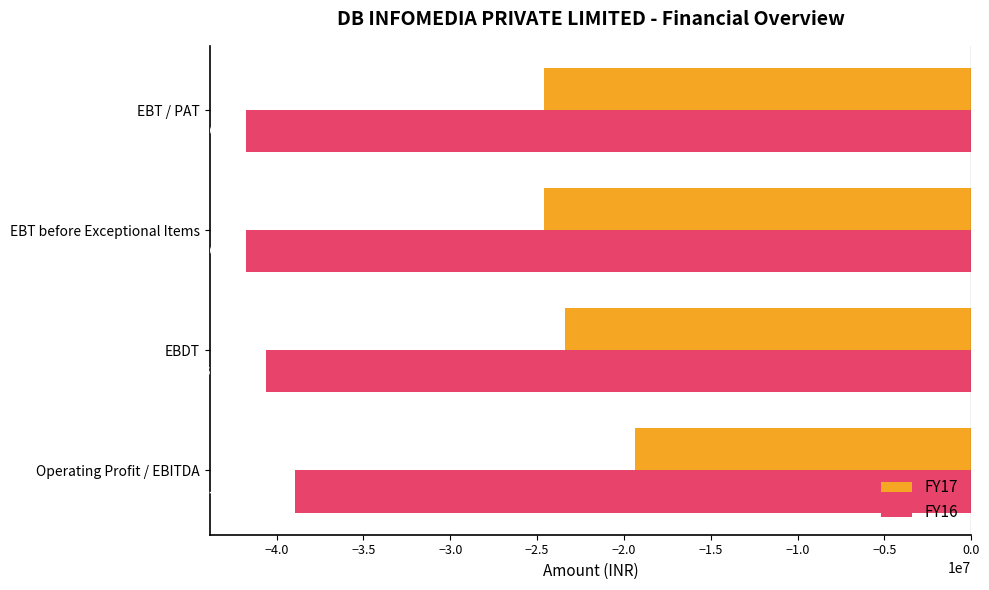

Which series has the widest spread of values?

FY17